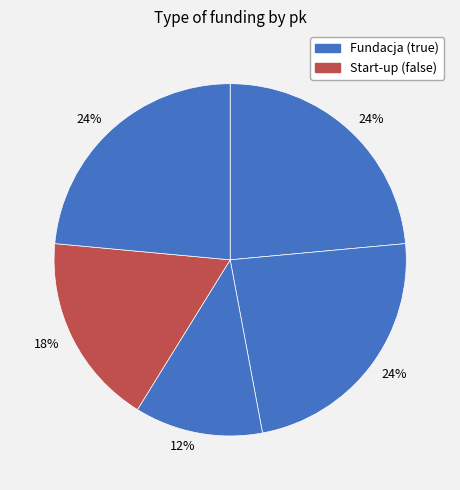

How many slices are in this pie chart?

5